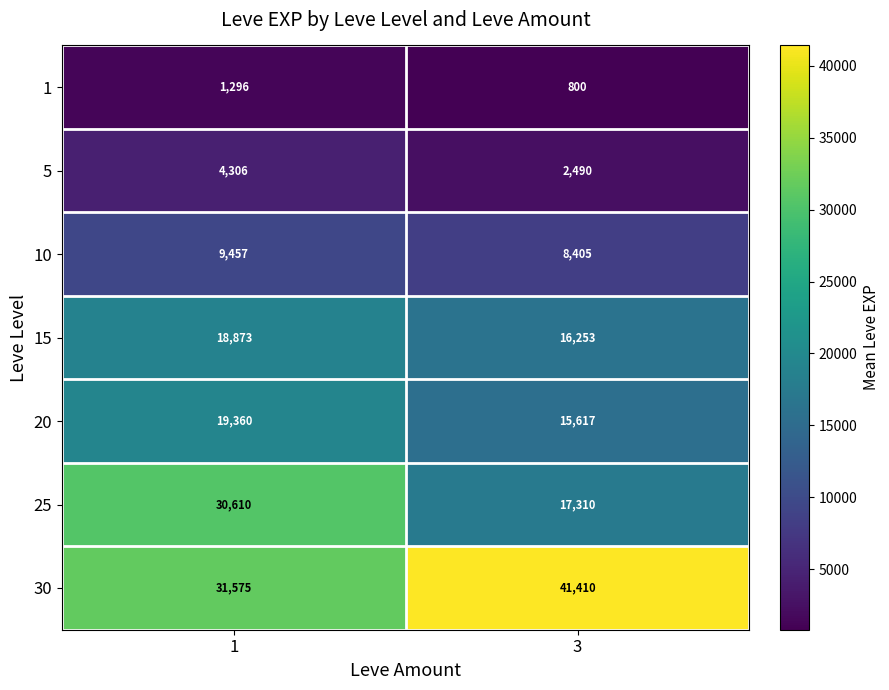

Count the number of categories in the chart.

2